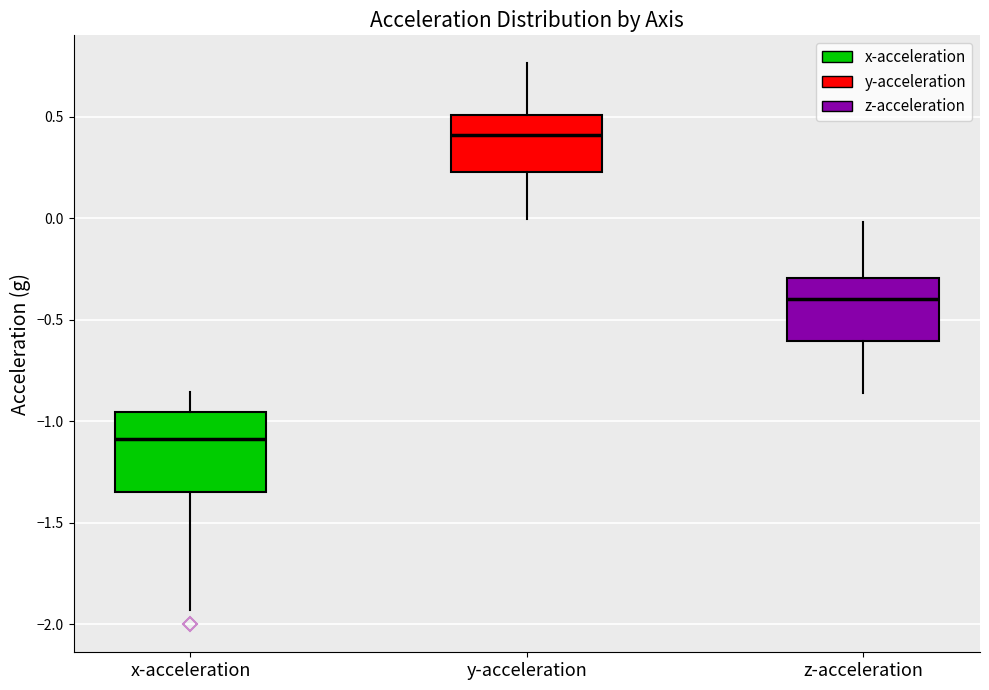

Reading left to right, read every box against the y-axis: the position of its median line, the range the box covers, and the ends of its whiskers. The values are not printed on the chart, so give them approximately, as read against the axis.

x-acceleration: median -1.10, box -1.35 to -0.95, whiskers -1.95 to -0.85
y-acceleration: median 0.40, box 0.25 to 0.50, whiskers 0.00 to 0.75
z-acceleration: median -0.40, box -0.60 to -0.30, whiskers -0.85 to 0.00